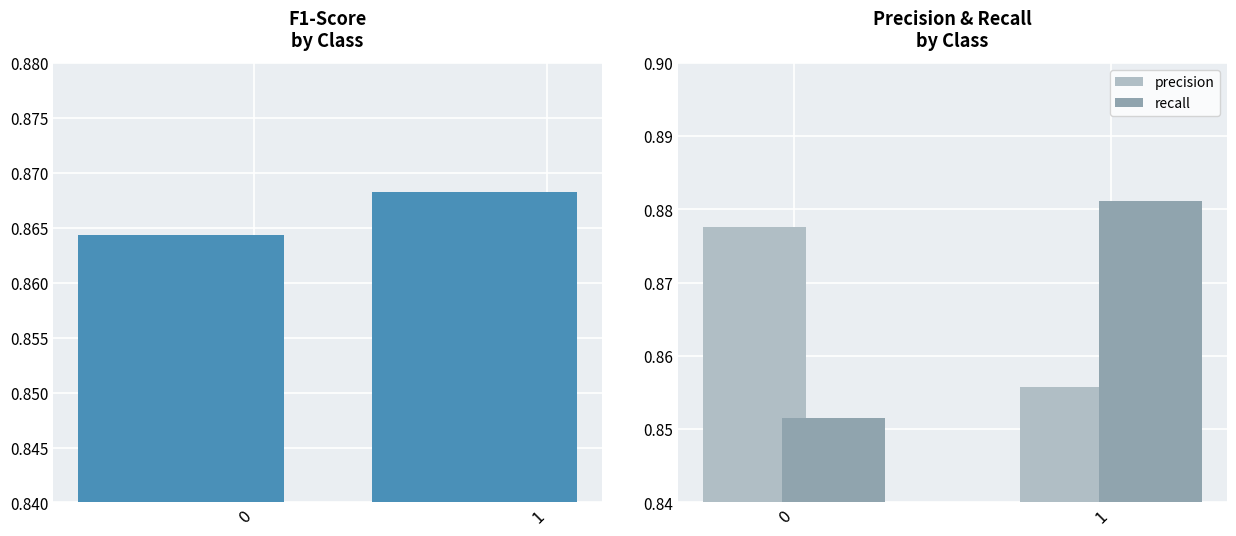

What is the sum of all f1-score values?

1.7